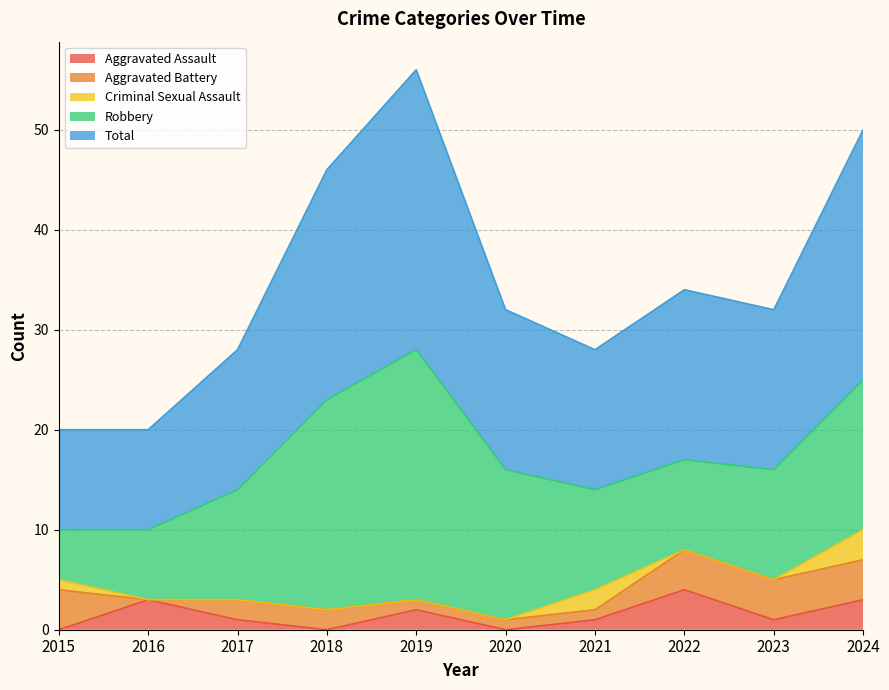

At which category does the chart reach its minimum across all series?

2015